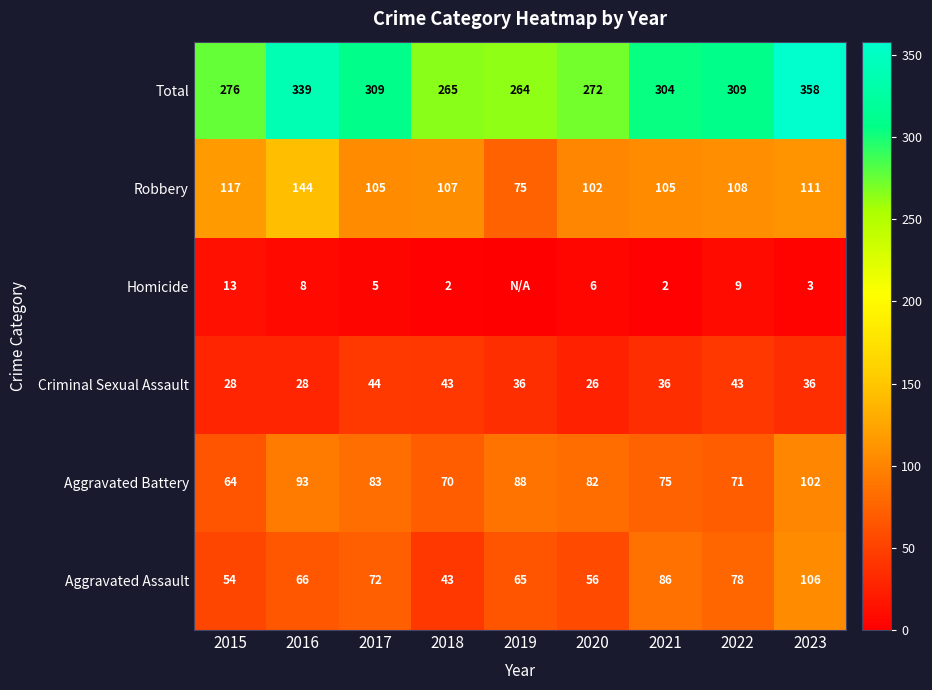

At which category is the sum across all series the highest?

2023